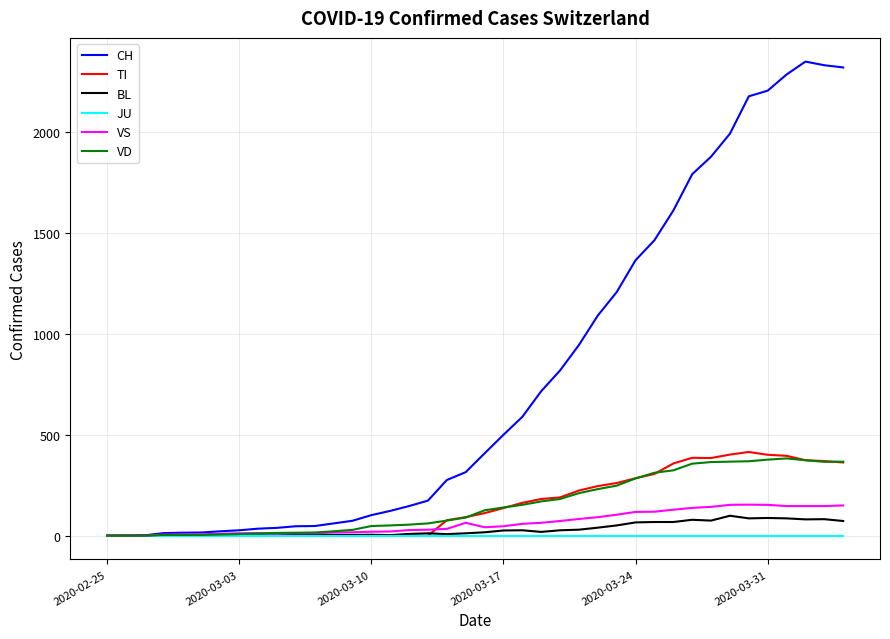

What is the highest value of the VS series?

154